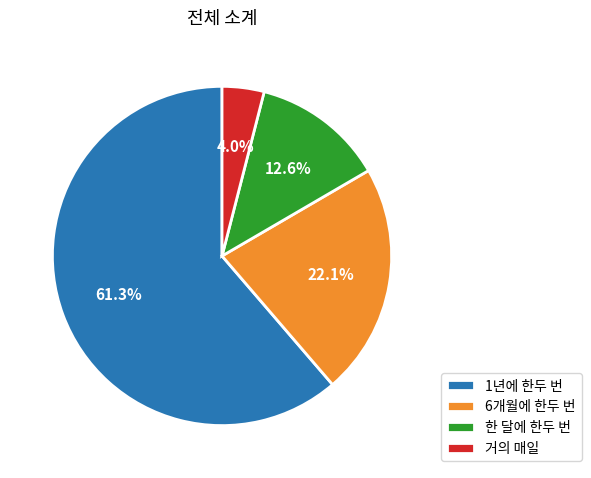

Is it true that 6개월에 한두 번 is 22% of the pie?

True